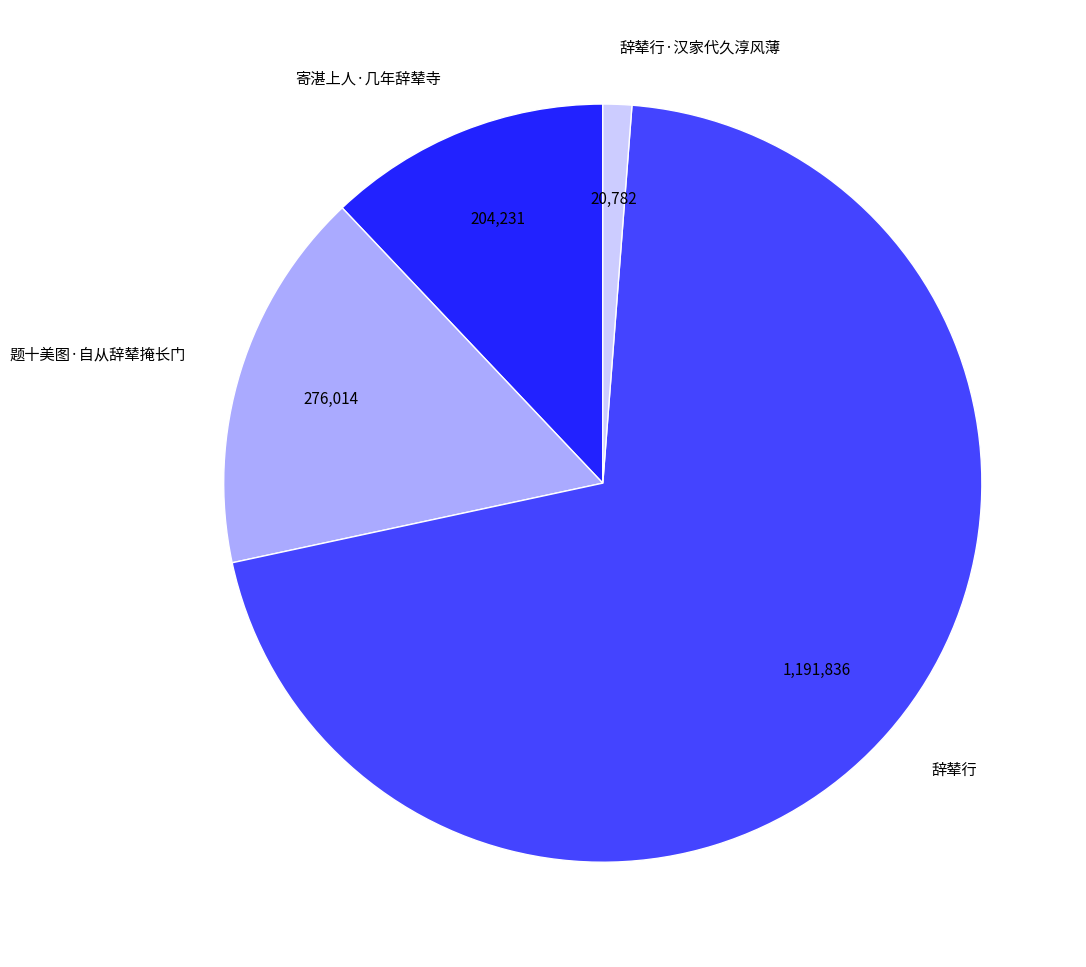

Which has a higher value, 题十美图·自从辞辇掩长门 or 辞辇行·汉家代久淳风薄?

题十美图·自从辞辇掩长门